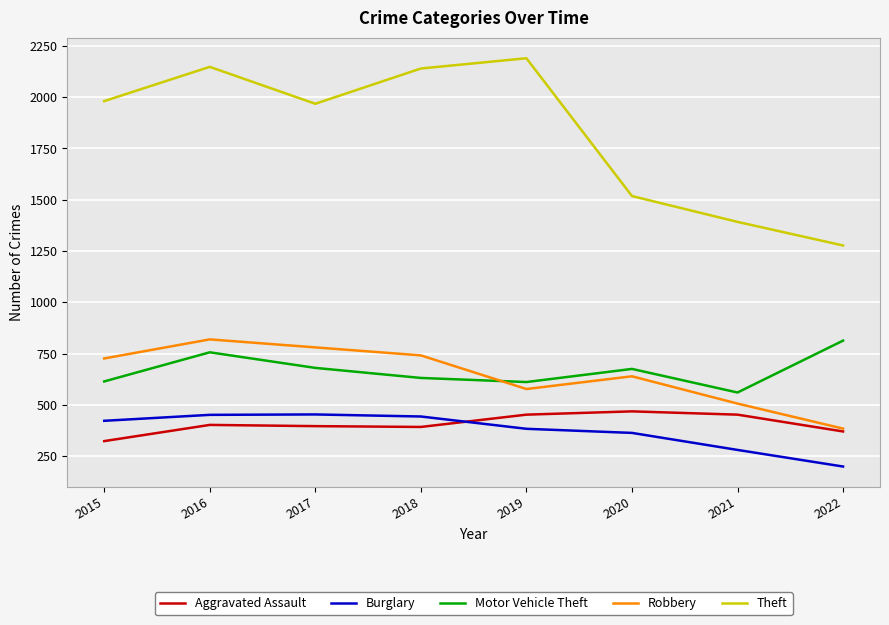

In Burglary, how many points are higher than both neighbors (excluding endpoints)?

1